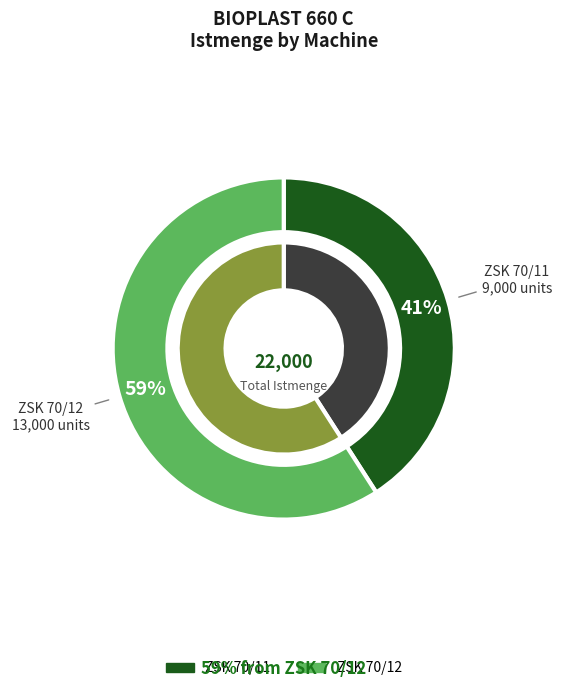

The ZSK 70/11 slice represents 55% of the pie. True or false?

False